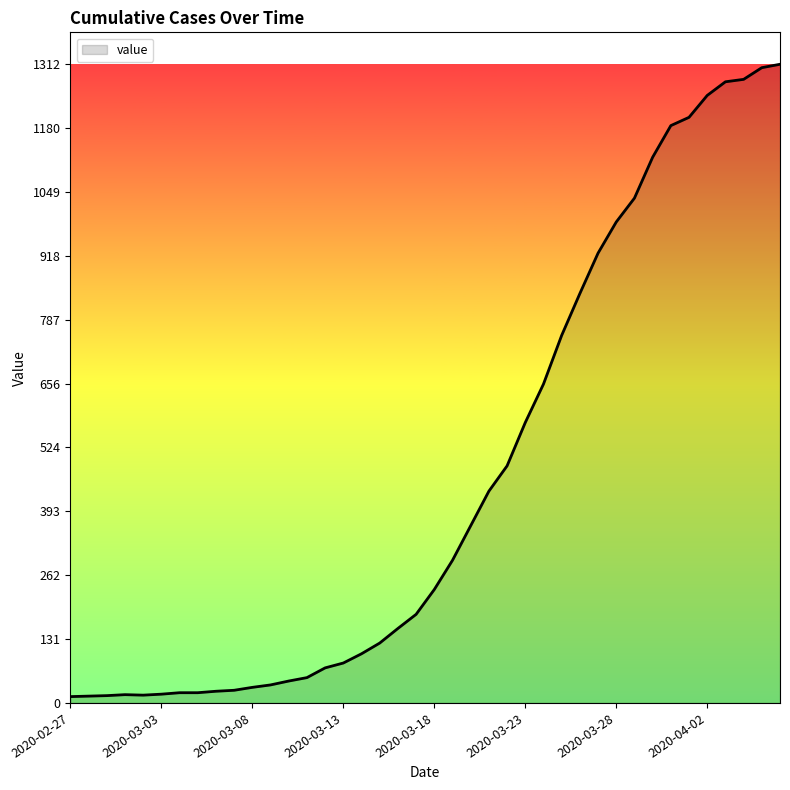

What is the difference between the maximum and minimum values?

1299